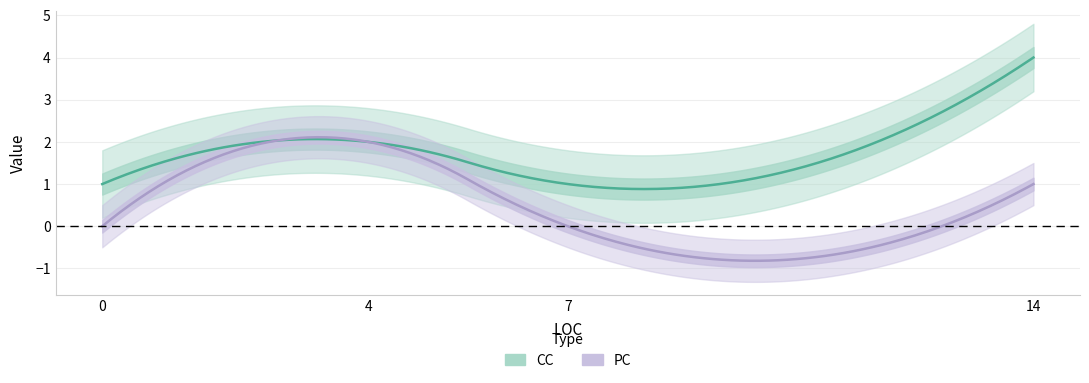

At which category is the sum across all series the highest?

14